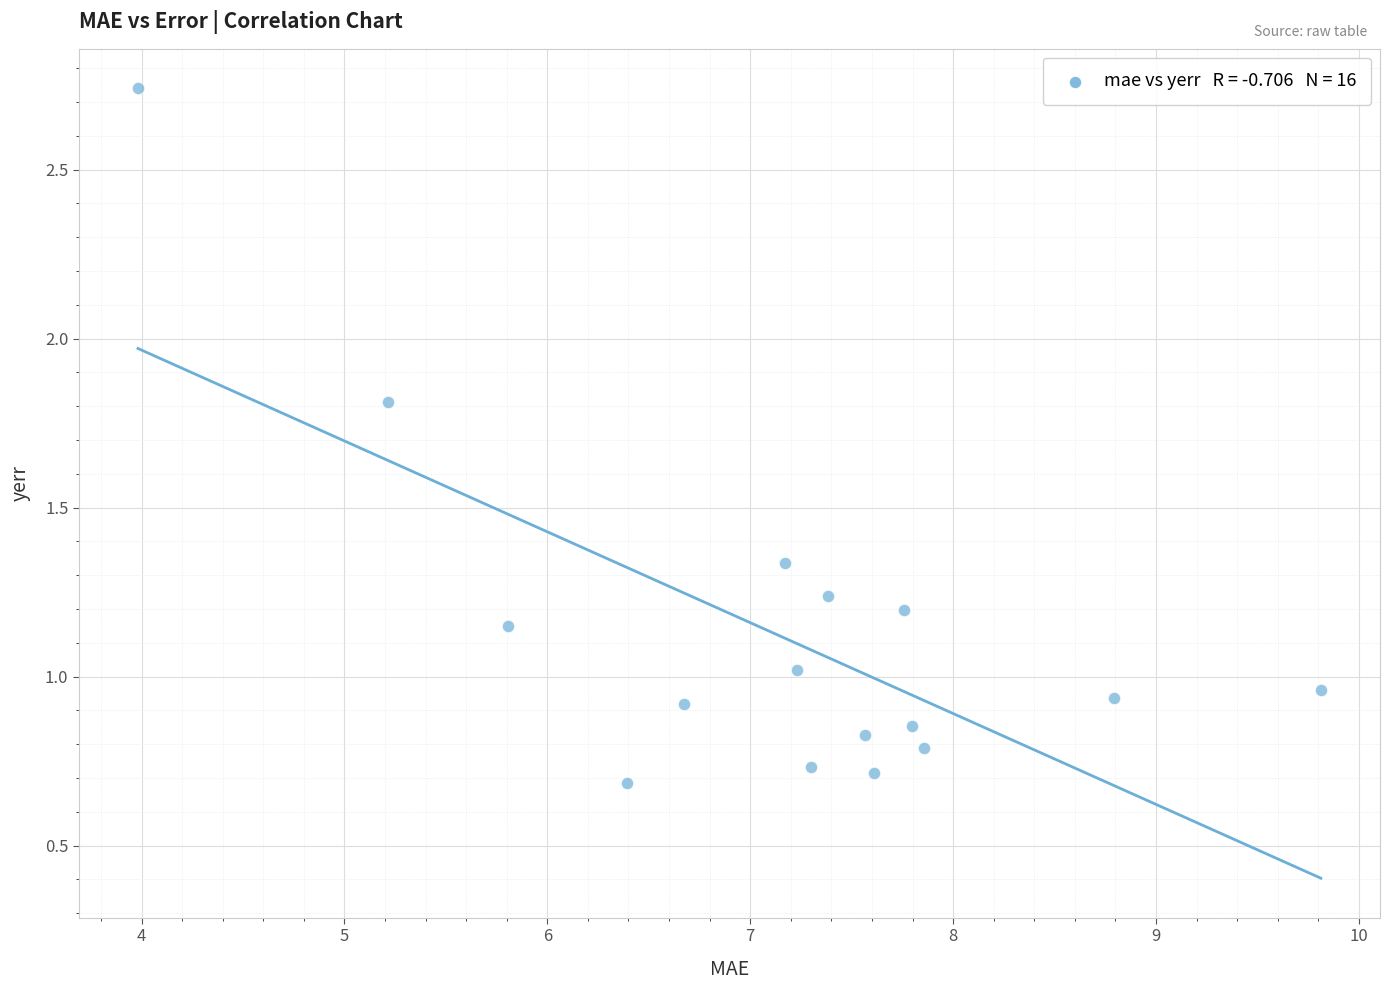

What is the range of Y values (max minus min)?

2.1